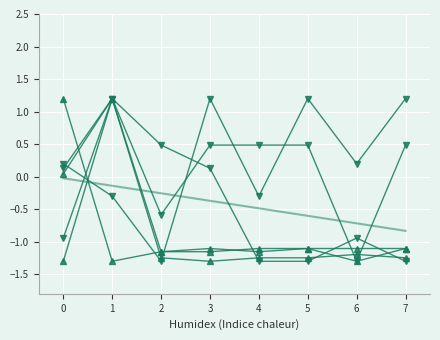

At which label is segundo_15 closest to 0?

3